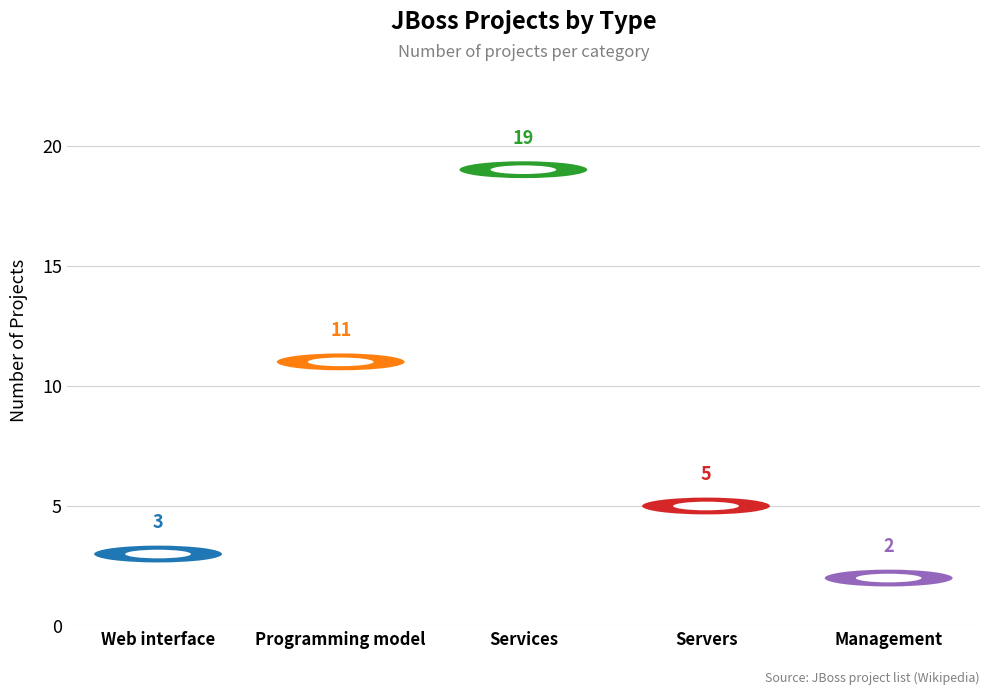

Which has a higher value, Services or Servers?

Services